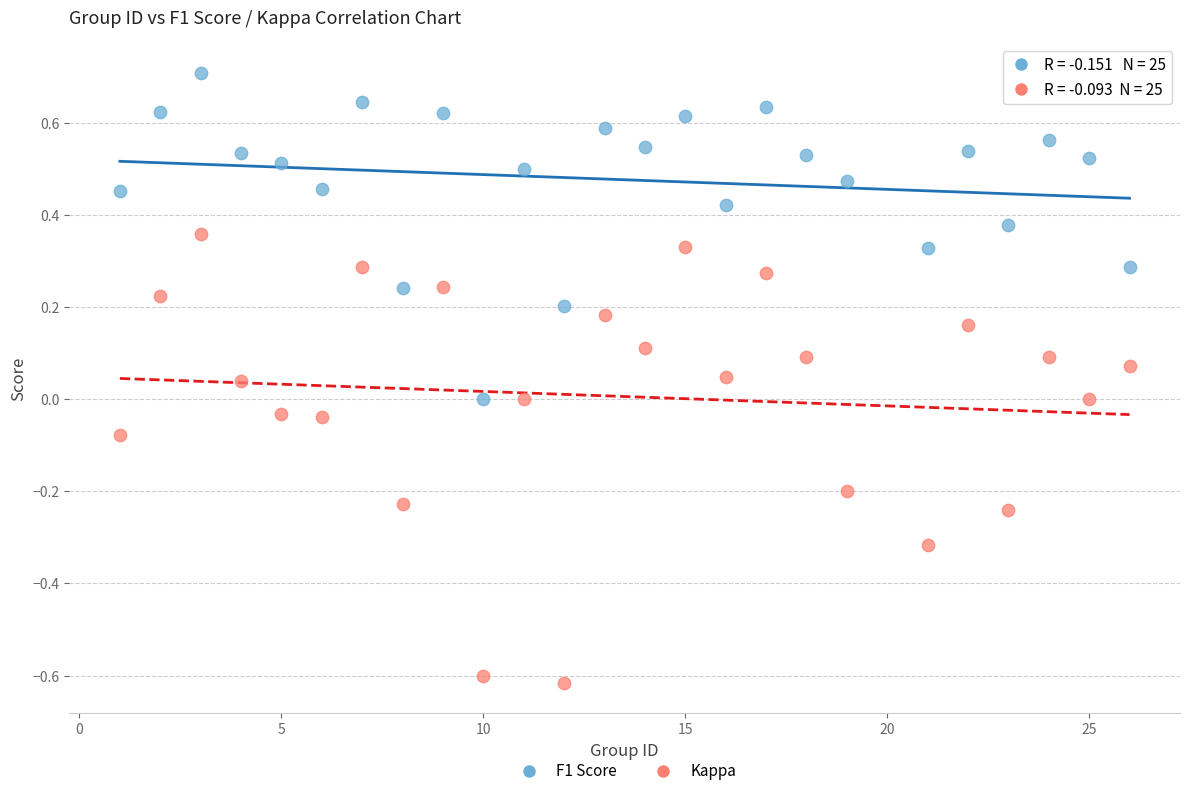

Which series contains the highest Y value?

F1 Score